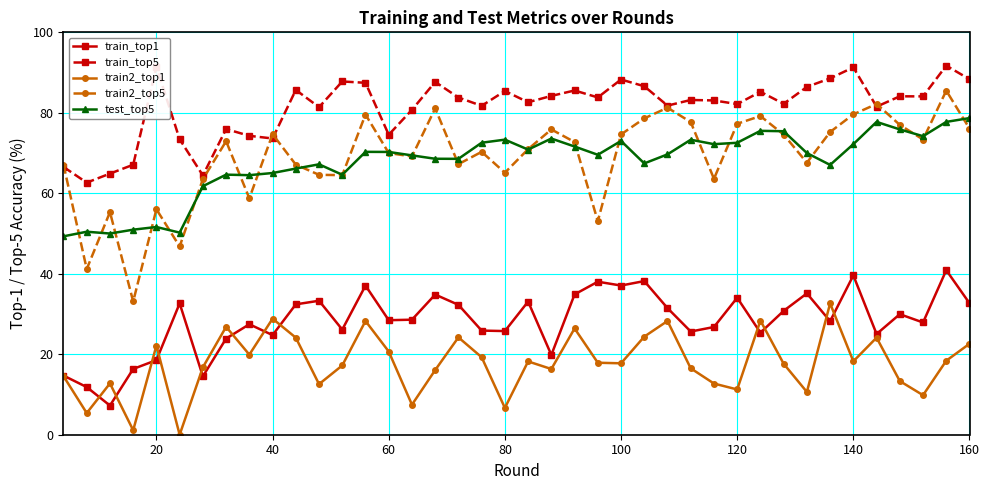

What is the maximum value shown in the chart?

91.7